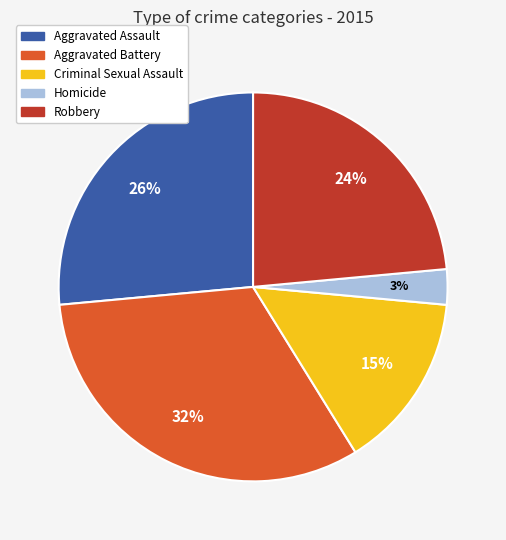

How many slices are in this pie chart?

5